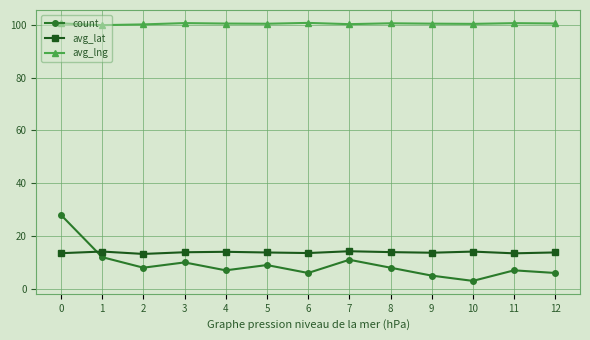

Which series has the largest total across all categories?

avg_lng